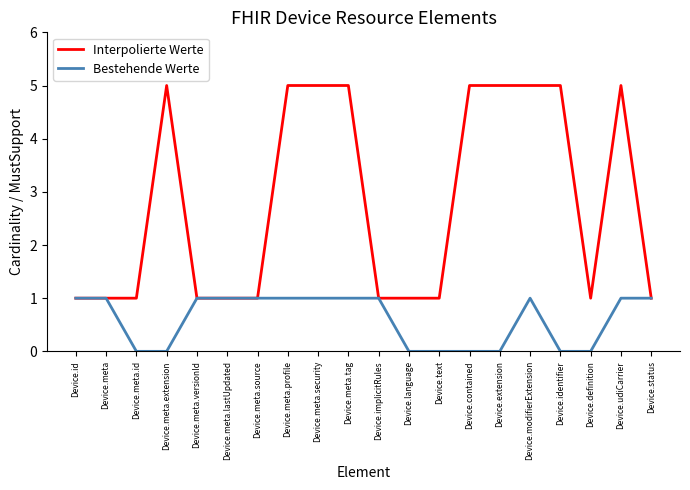

How many Interpolierte Werte values are between 1 and 5?

20